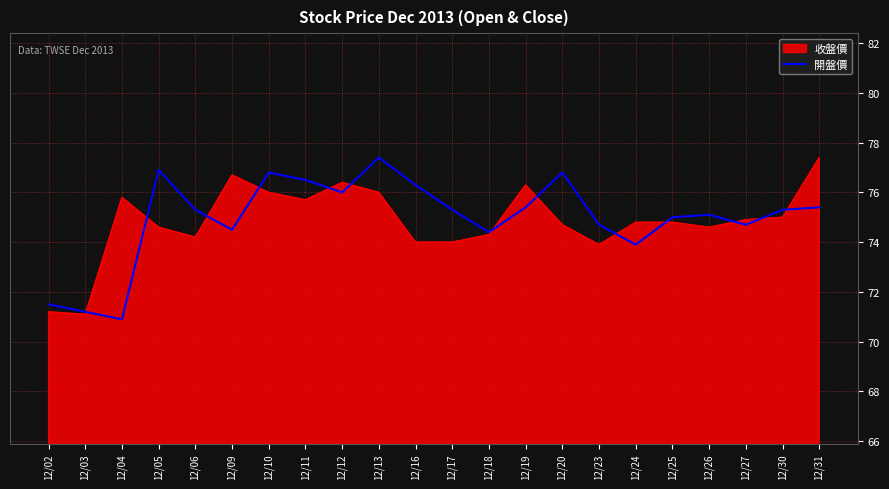

What is the minimum value shown in the chart?

70.9